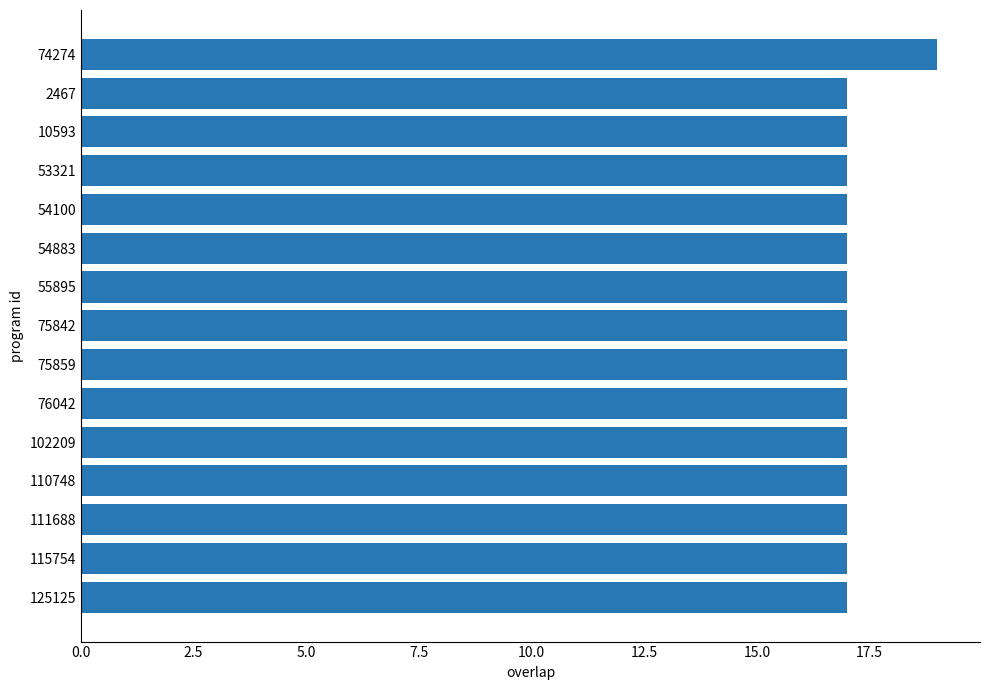

Is it true that the value at 111688 is 25?

False